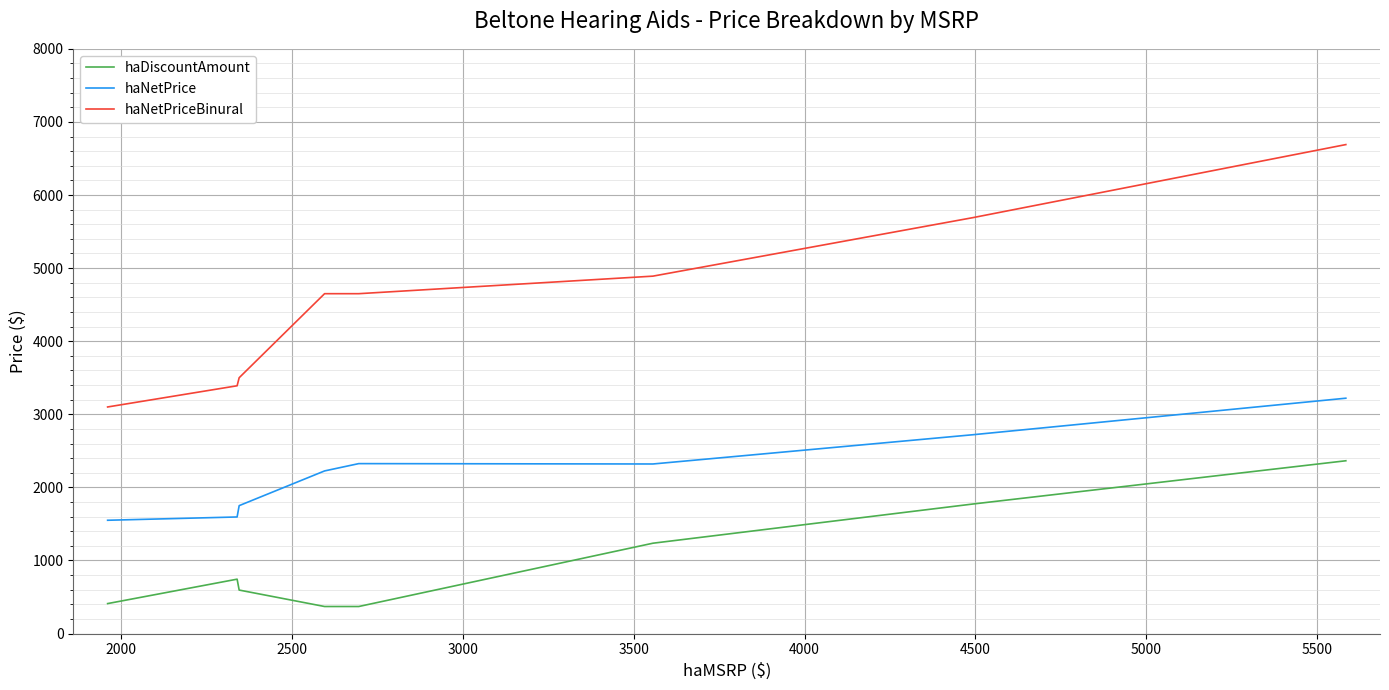

Which series has the largest total across all categories?

haNetPriceBinural